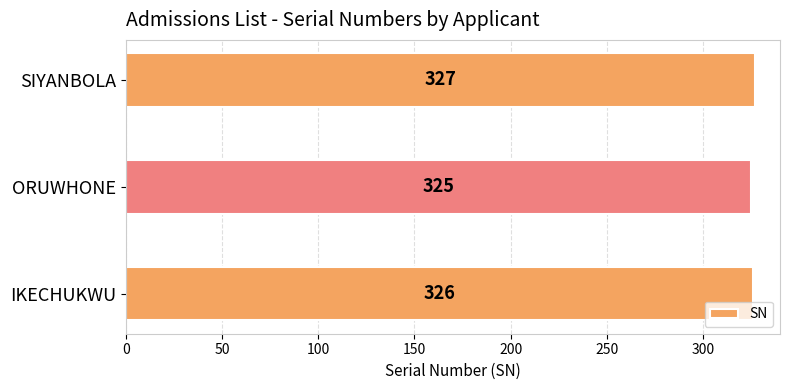

Are the bars grouped side by side (vs. stacked)?

No